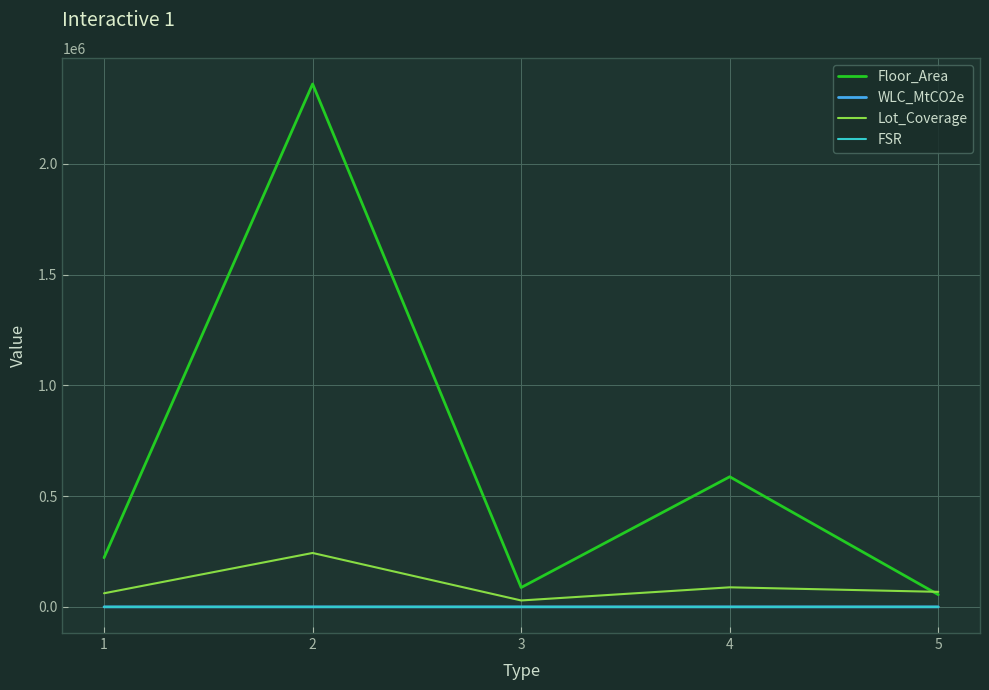

Which series has the largest range (max minus min)?

Floor_Area